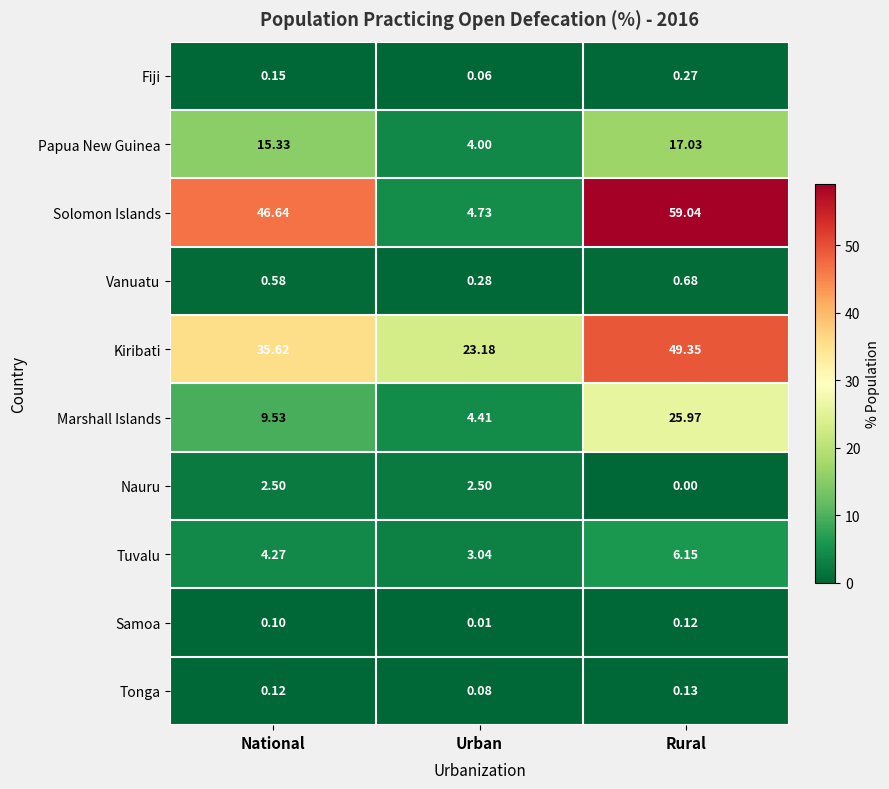

At which label is Tonga closest to 0?

Urban